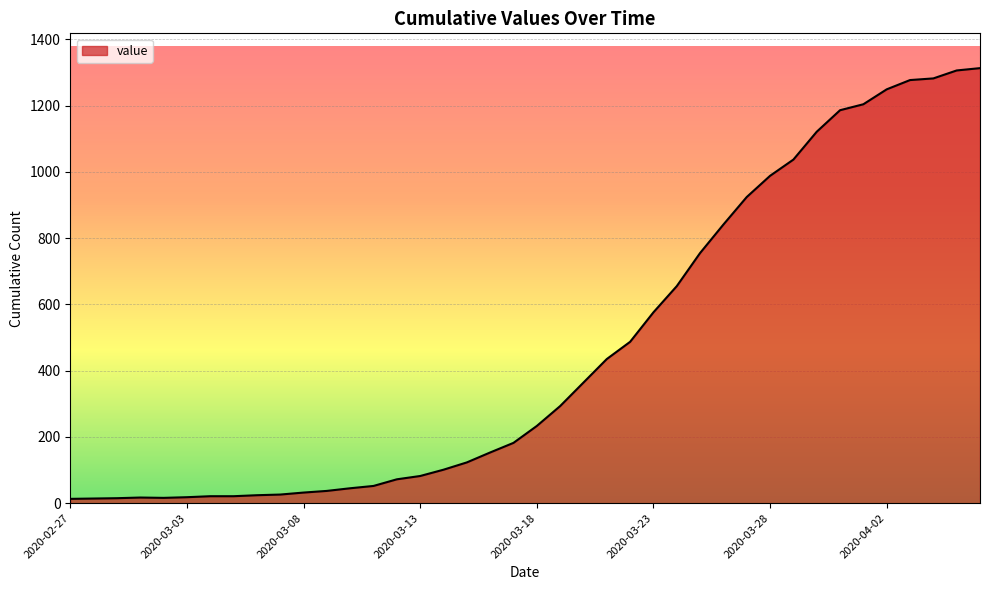

What is the maximum value shown in the chart?

1313